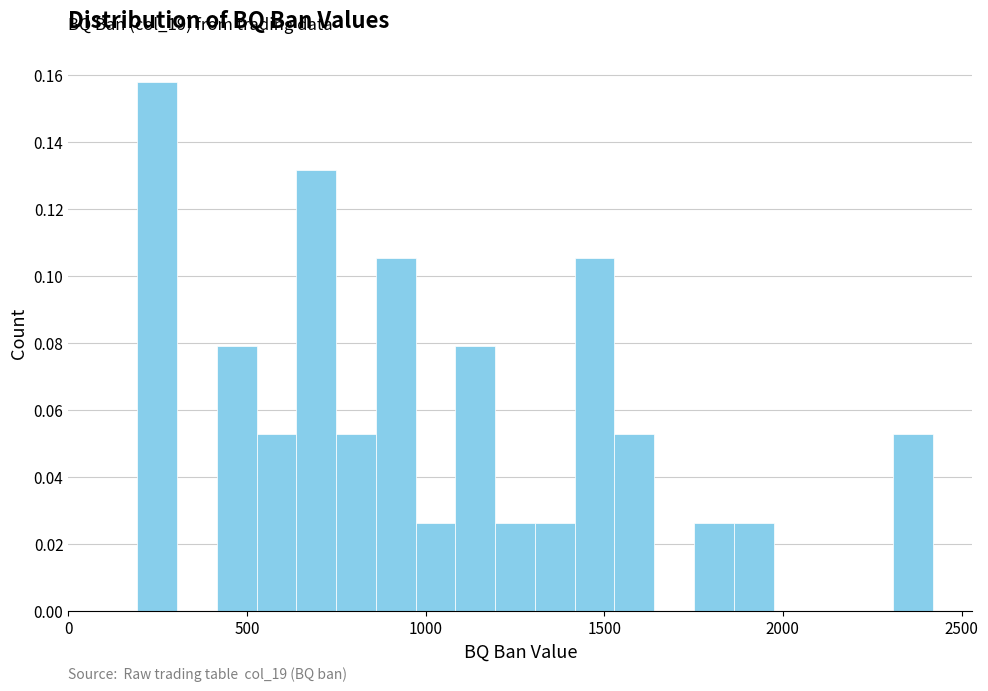

Around what value on the x-axis is the tallest bar? Give the approximate position of its centre, as read against the axis.

250